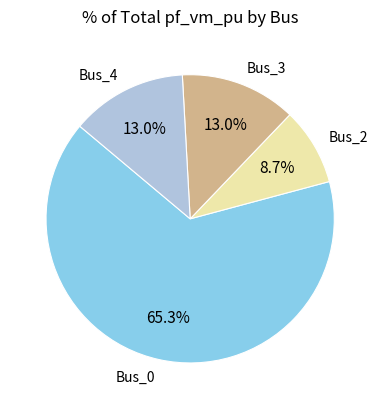

What percentage do Bus_3 and Bus_4 together represent?

26.0%